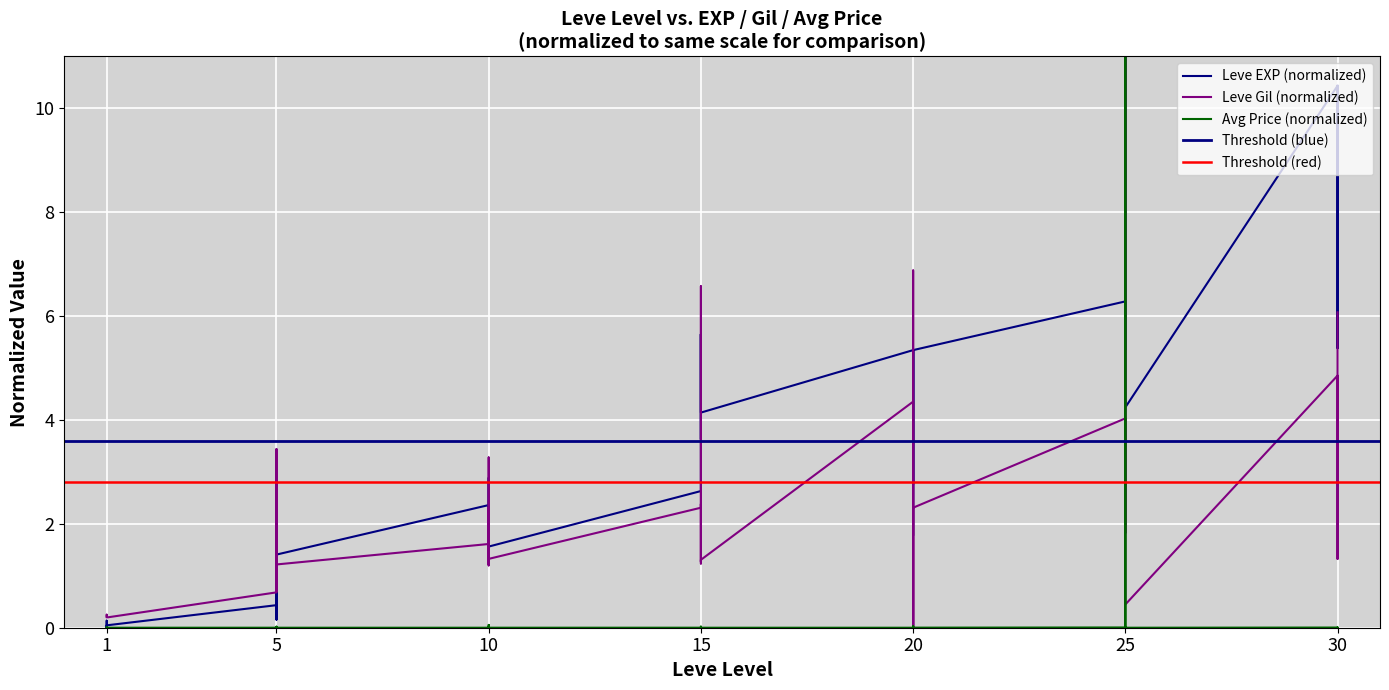

Where does the Leve EXP series first go above 2?

10